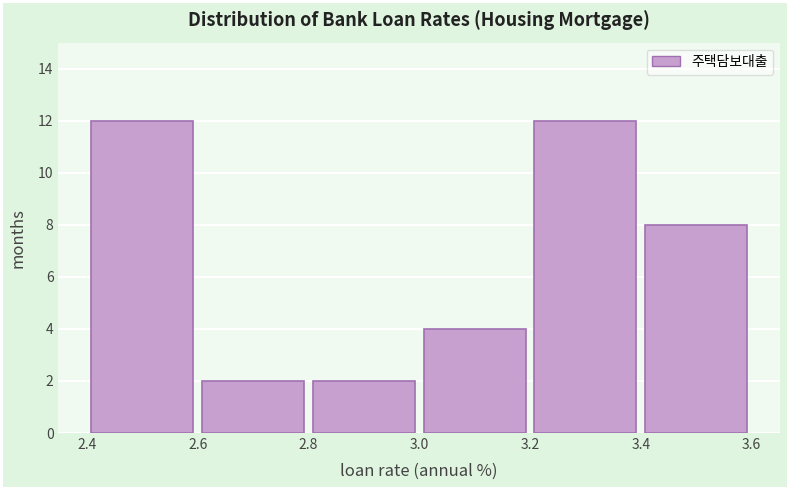

Reading left to right, list every bar in this chart as the range it spans on the x-axis followed by its height. The values are not printed on the chart, so give them approximately, as read against the axis.

2.4 to 2.6: 12
2.6 to 2.8: 2
2.8 to 3.0: 2
3.0 to 3.2: 4
3.2 to 3.4: 12
3.4 to 3.6: 8